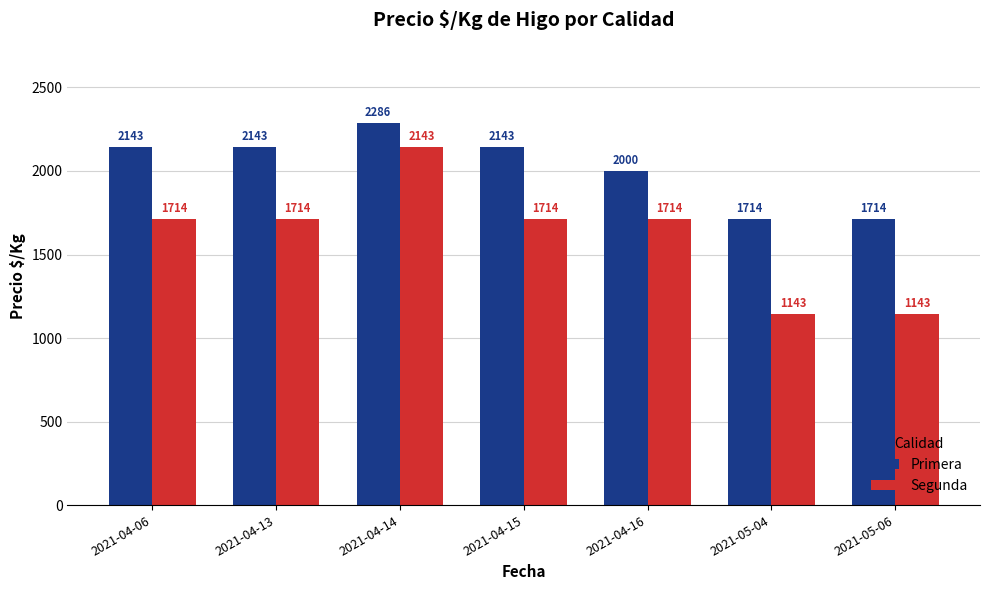

Rank the series by their average value, from highest to lowest.

Primera, Segunda